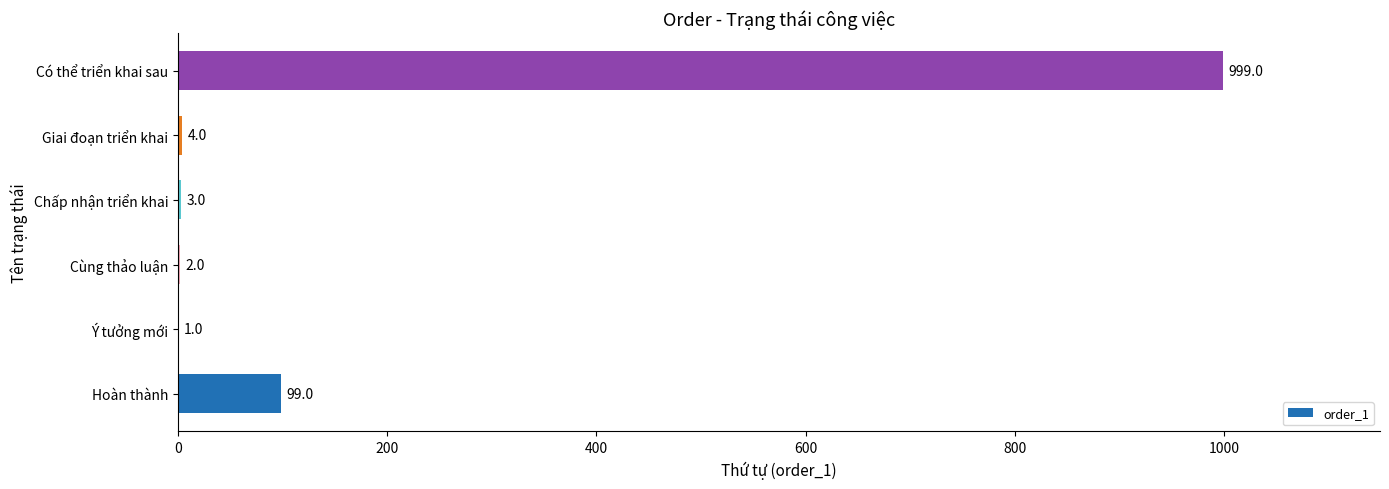

What is the greatest value displayed?

999